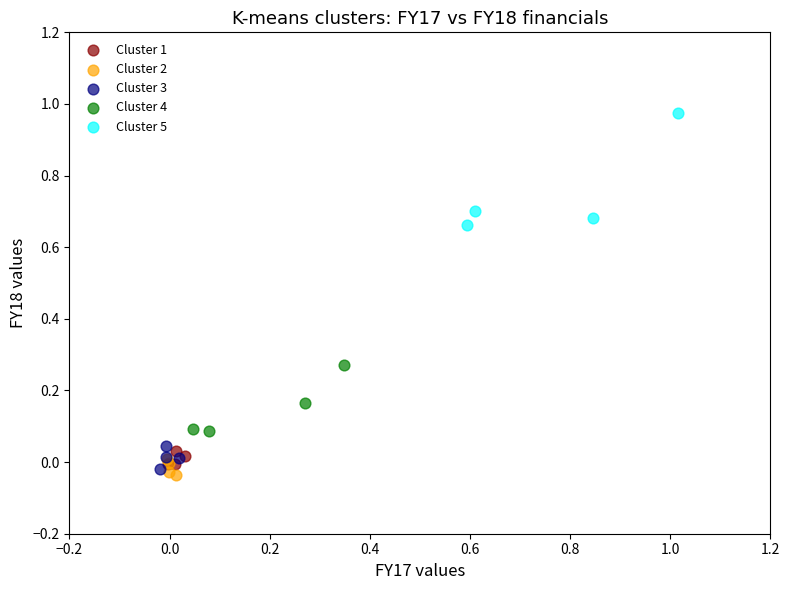

What are all the series names shown in the legend?

Cluster 1, Cluster 2, Cluster 3, Cluster 4, Cluster 5